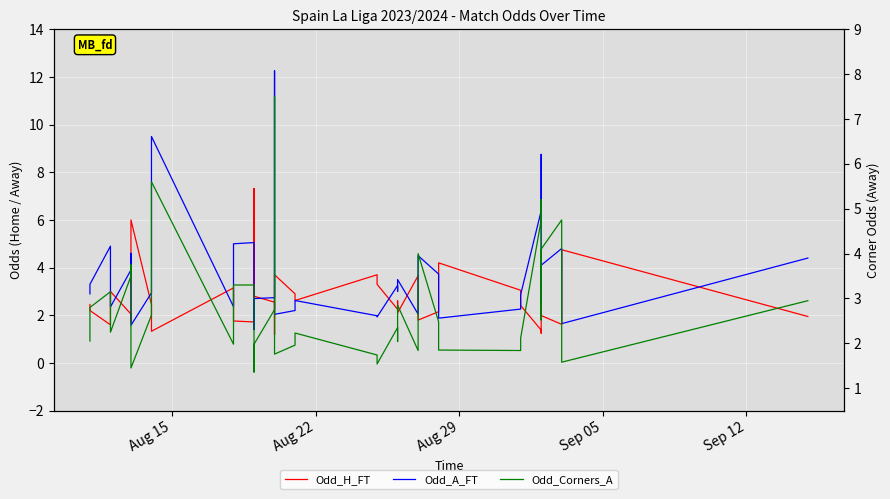

What are all the series names shown in the legend?

Odd_H_FT, Odd_A_FT, Odd_Corners_A